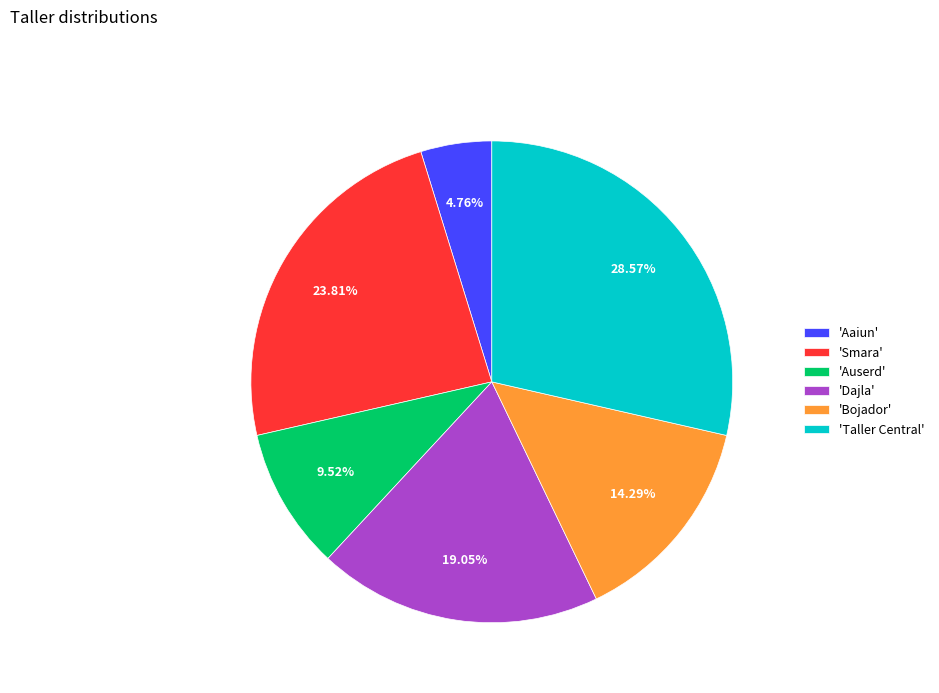

Is the sum of 'Bojador' and 'Dajla' greater than half?

No